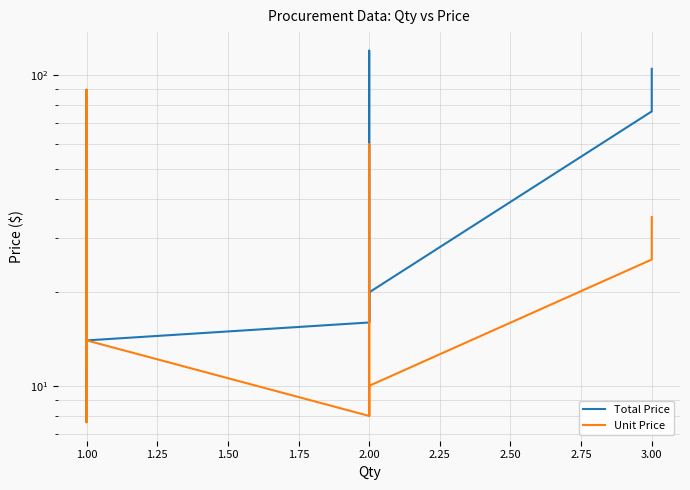

What is the difference between the second highest and minimum values in the Unit Price series?

52.4